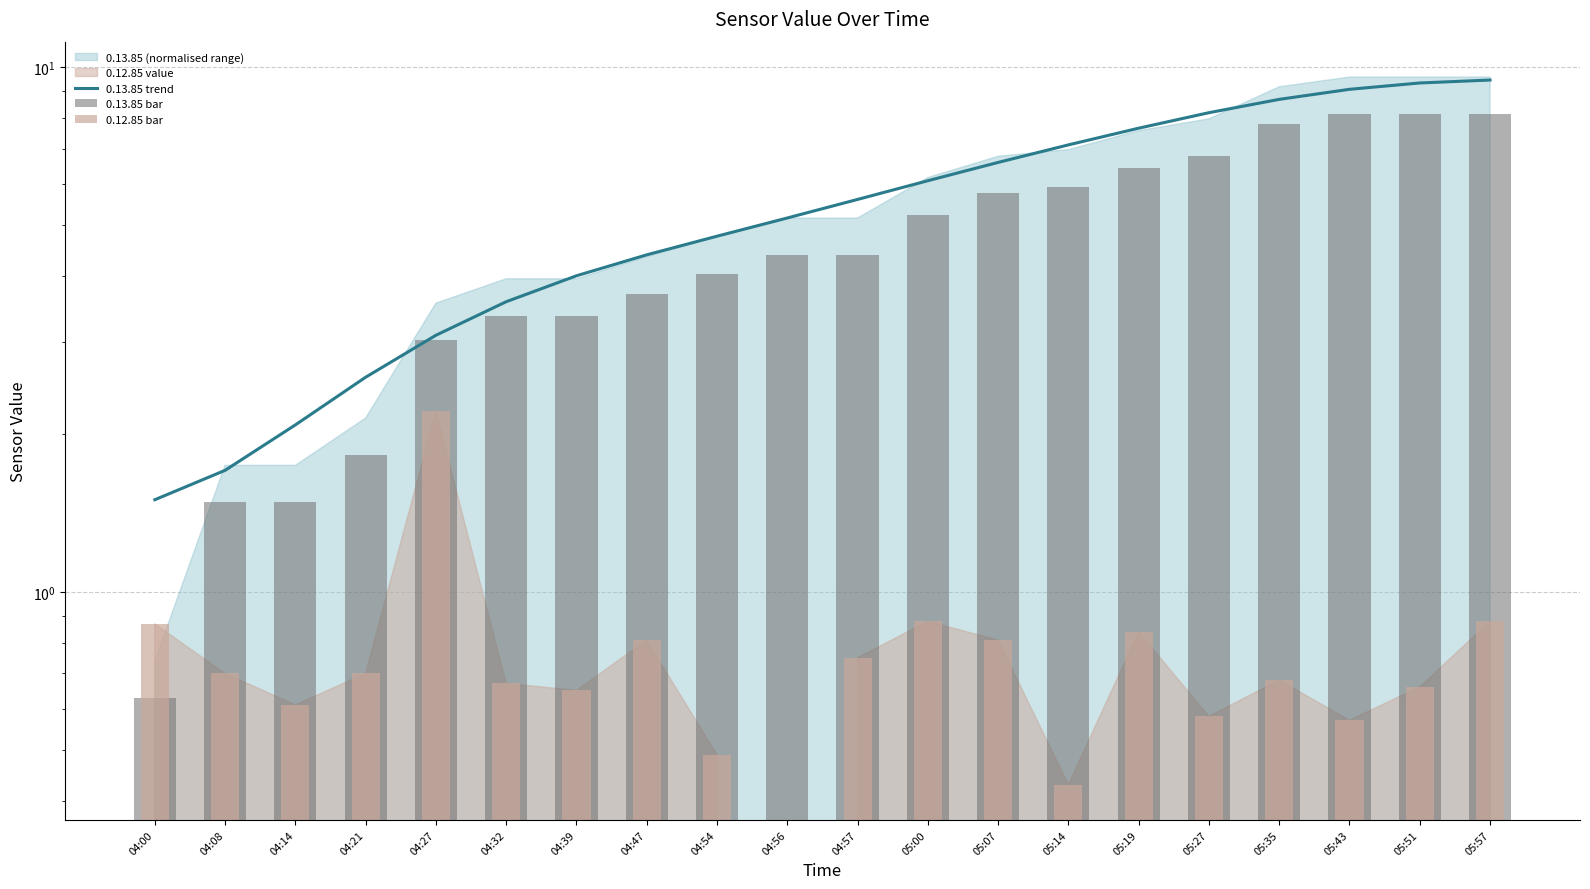

What is the difference between the highest and lowest values at 05:14?

6.7